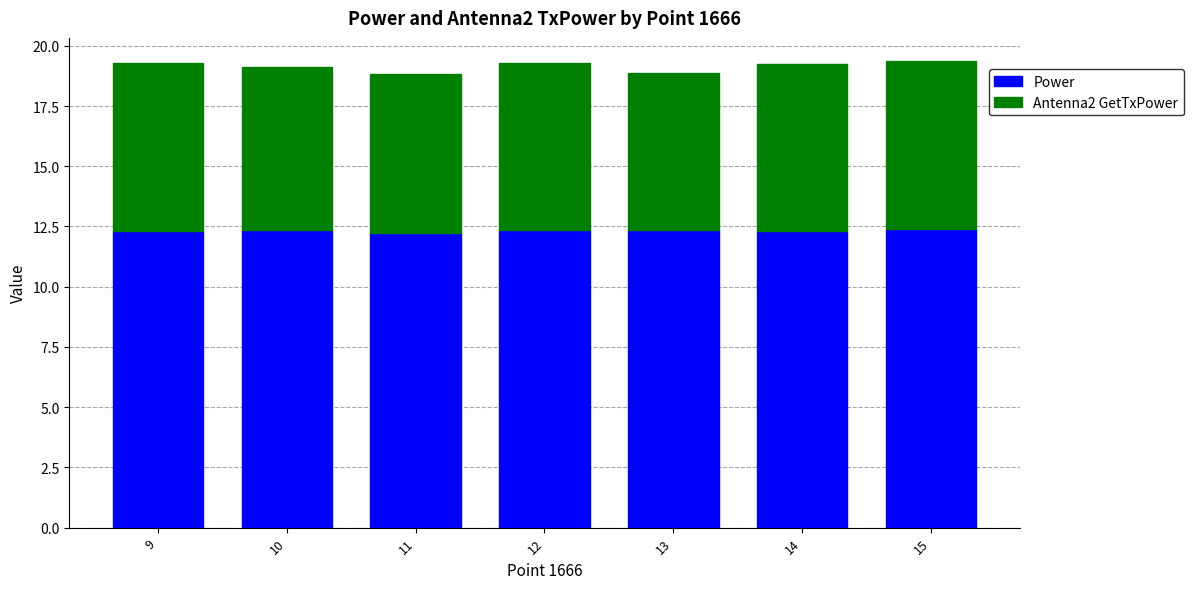

Count the Power values in the range 12 to 13.

7